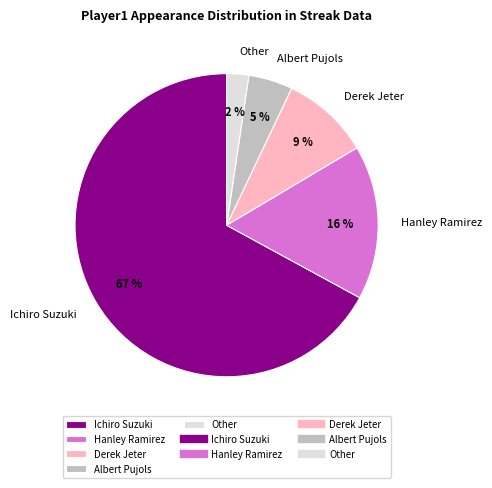

Which slice is the largest?

Ichiro Suzuki